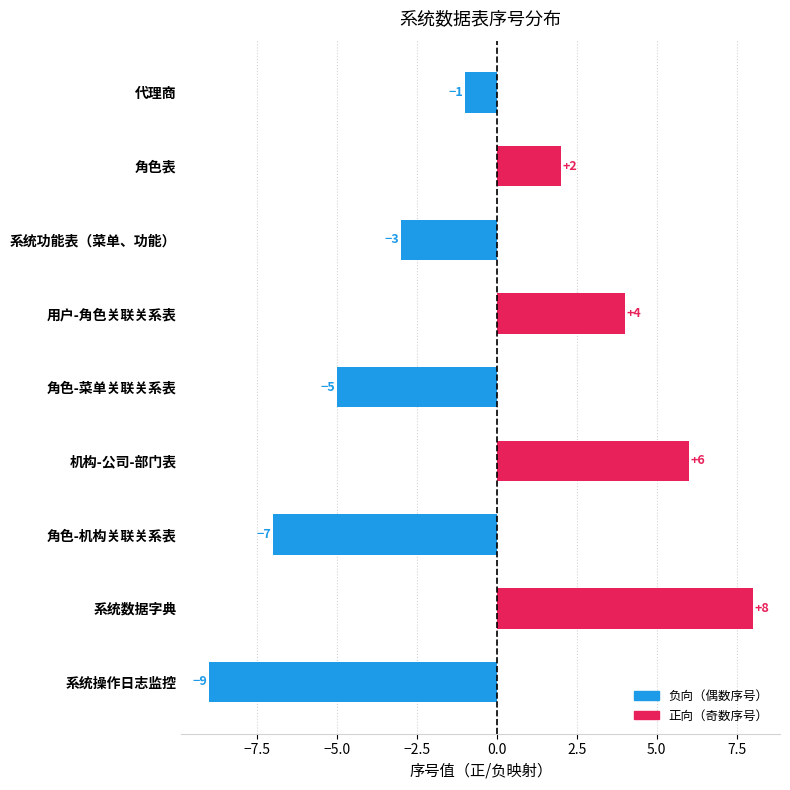

What is the label of the 1st bar from the top?

代理商